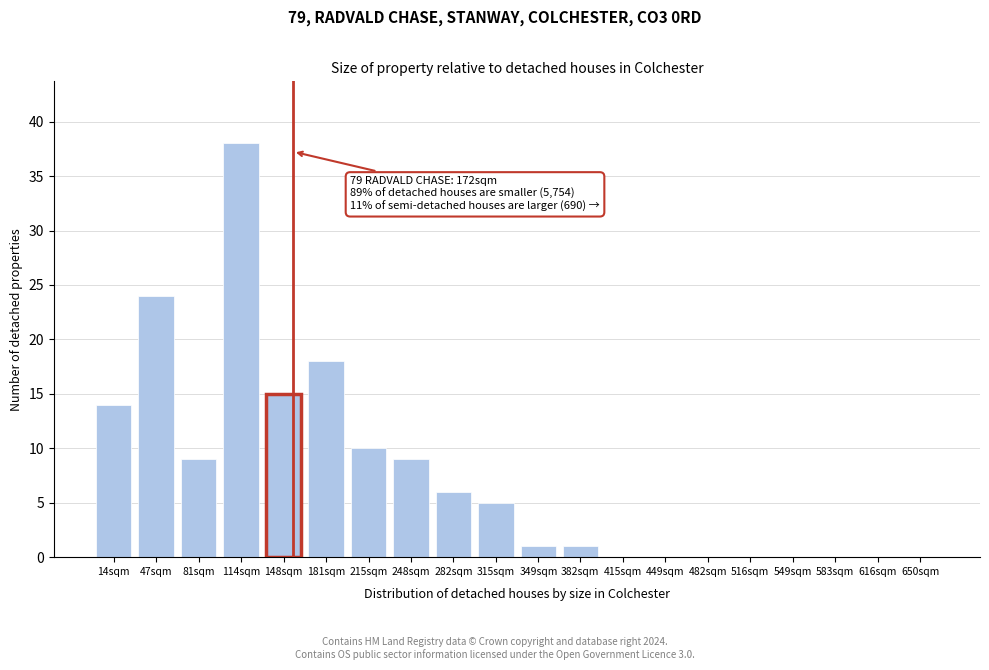

Reading left to right, list all the values displayed in this chart.

14sqm=14	47sqm=24	81sqm=9	114sqm=38	148sqm=15	181sqm=18	215sqm=10	248sqm=9	282sqm=6	315sqm=5	349sqm=1	382sqm=1	415sqm=0	449sqm=0	482sqm=0	516sqm=0	549sqm=0	583sqm=0	616sqm=0	650sqm=0